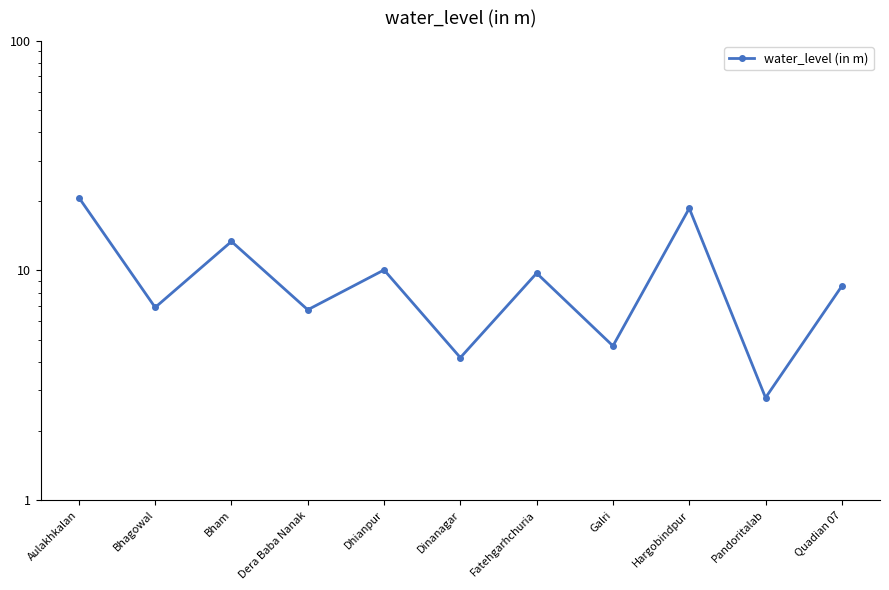

What is the approximate value at Aulakhkalan?

20.8